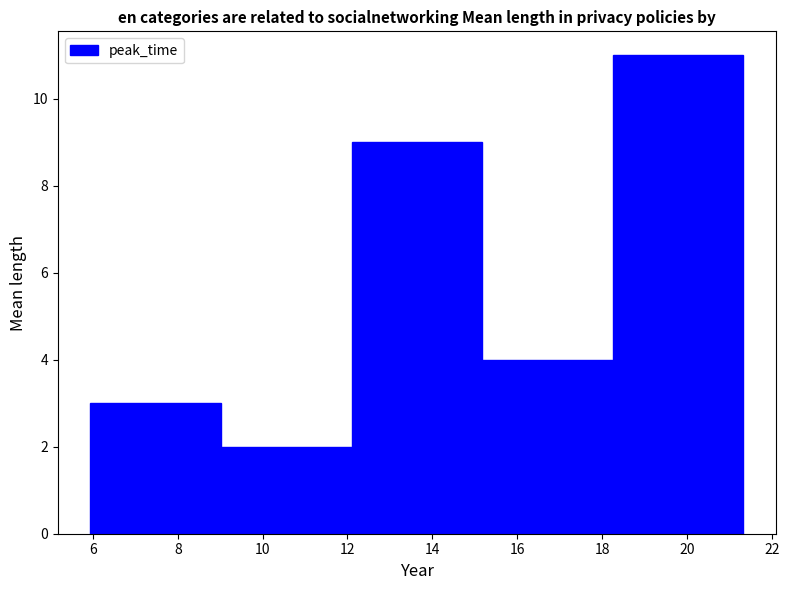

Which range on the x-axis has the tallest bar?

18.2 to 21.4